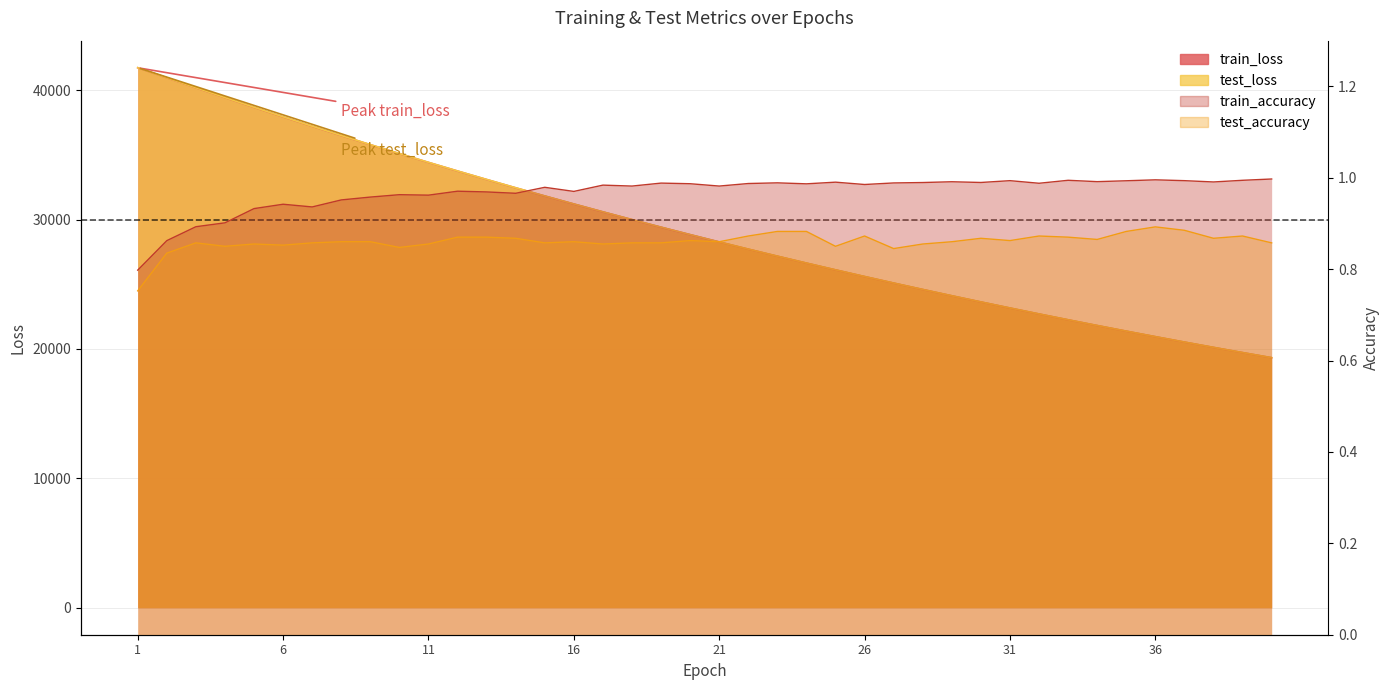

What is the value of the test_loss point at the 29th from the left?

24110.2